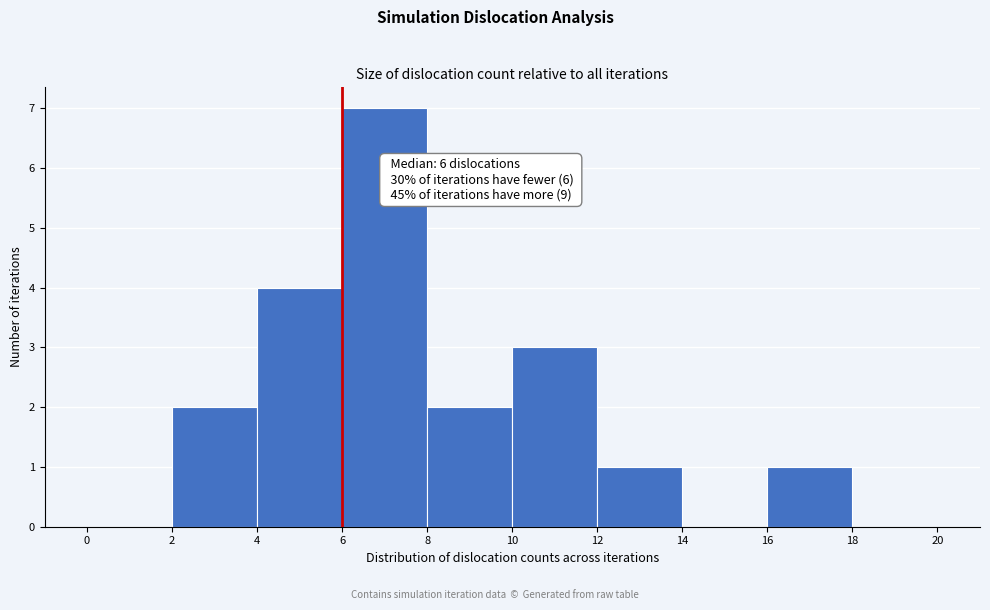

Over which range of the x-axis is the bar tallest?

6 to 8